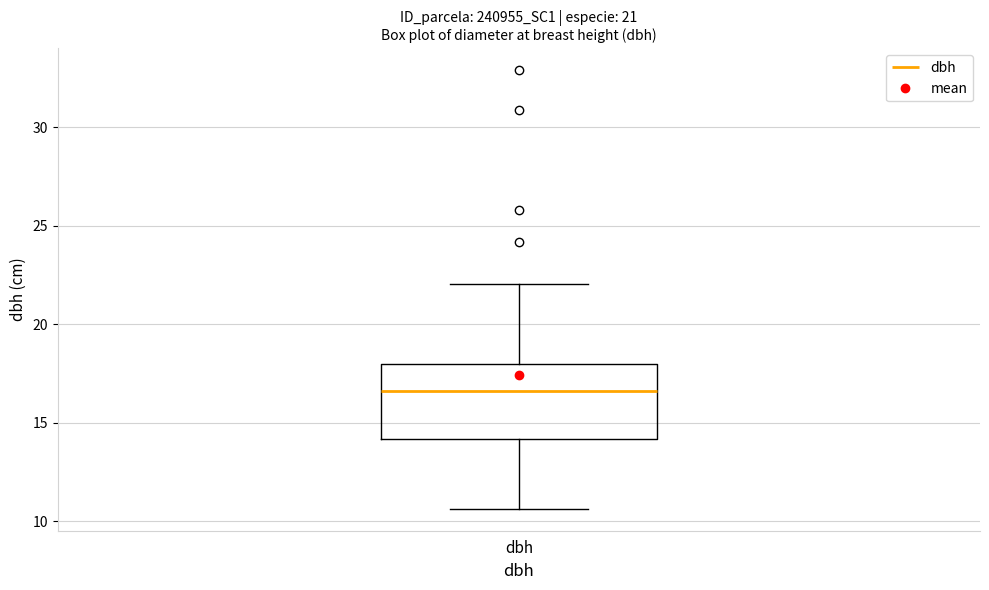

Transcribe this box plot: give where the median line is, the range the box spans, and where the two whiskers end, as read against the y-axis. The values are not printed on the chart, so give them approximately, as read against the axis.

median 16.5, box 14.0 to 18.0, whiskers 10.5 to 22.0